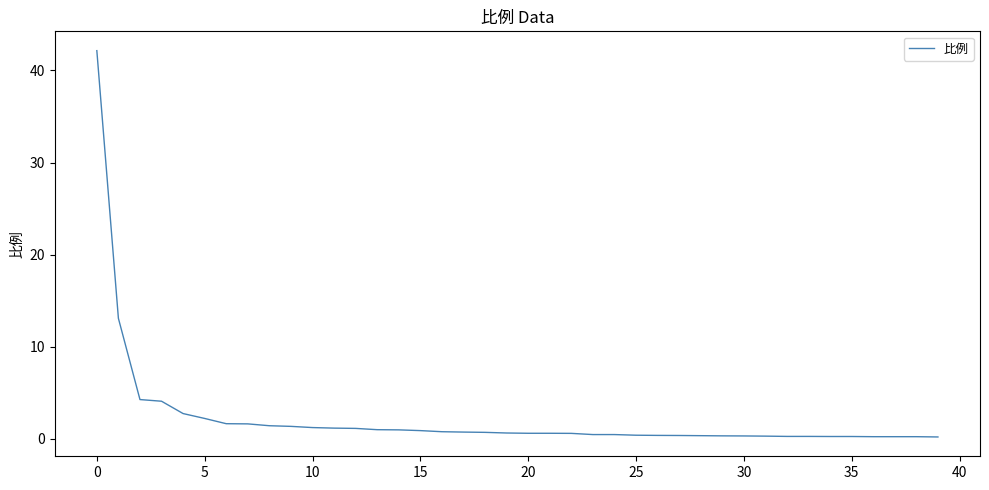

What is the difference between the maximum and minimum values?

41.9